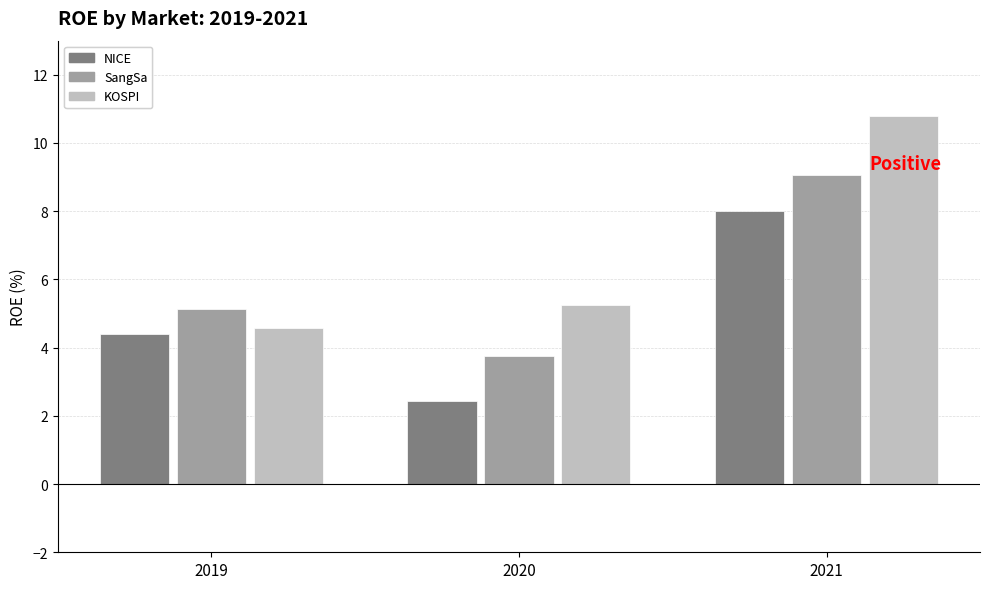

Where is NICE nearest to the value 5?

2019